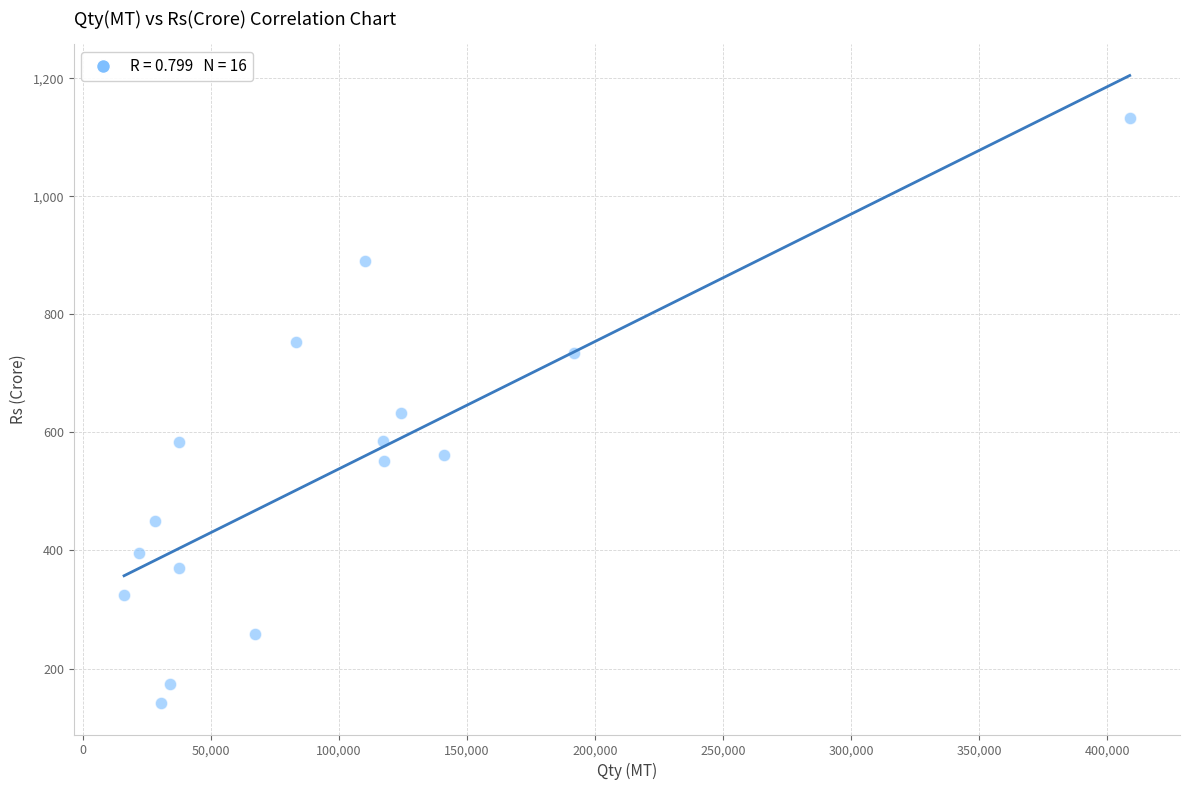

What is the range of Y values (max minus min)?

990.9